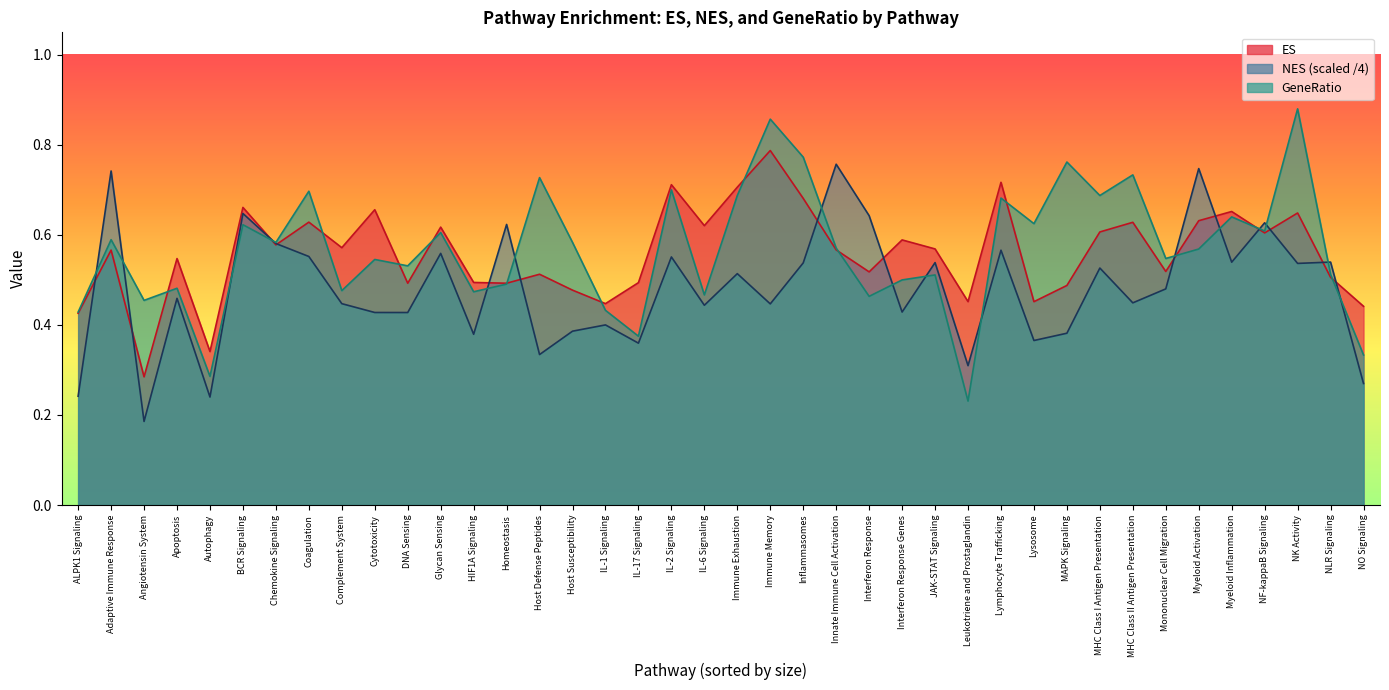

What is the sum of all ES values?

22.4